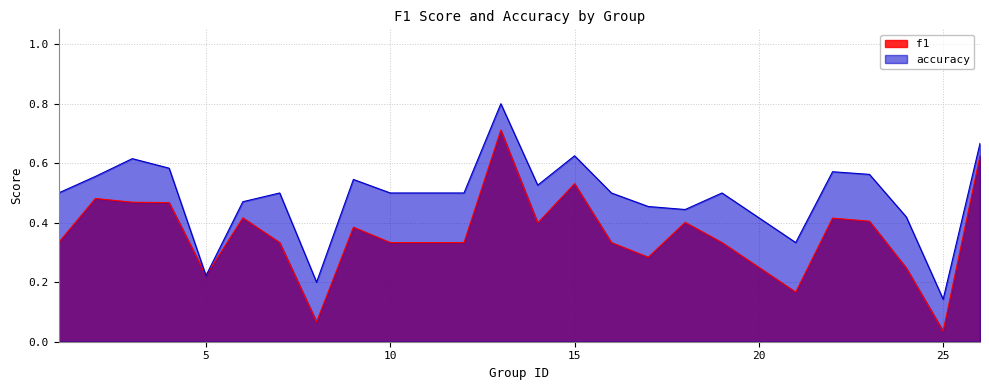

List the series in order of their peak value, lowest first.

f1, accuracy